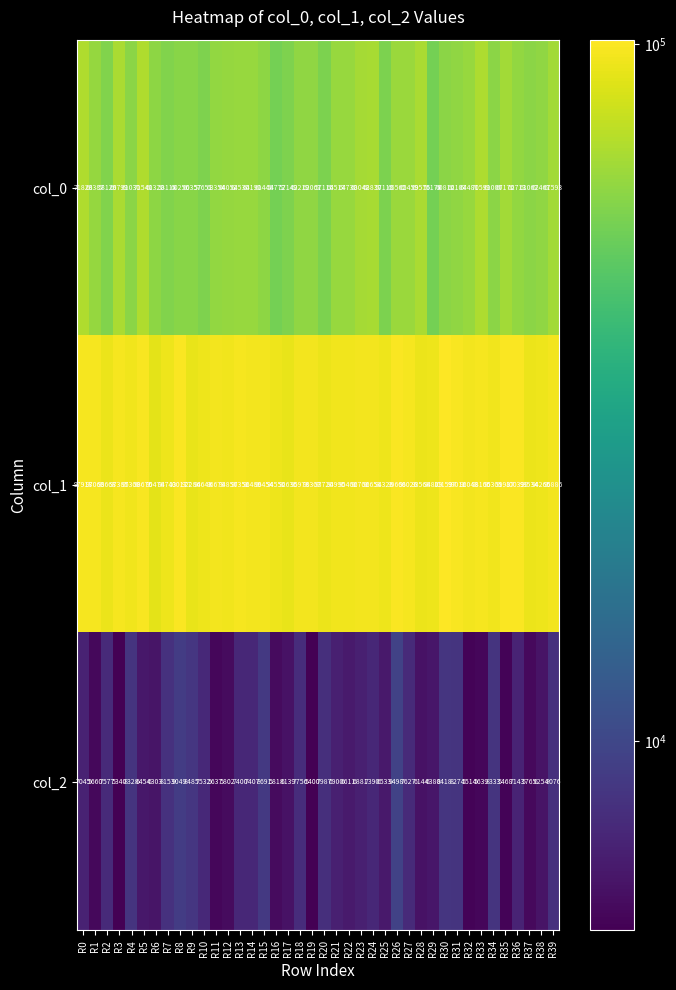

Rank the series at R34 from lowest to highest value.

col_2, col_0, col_1